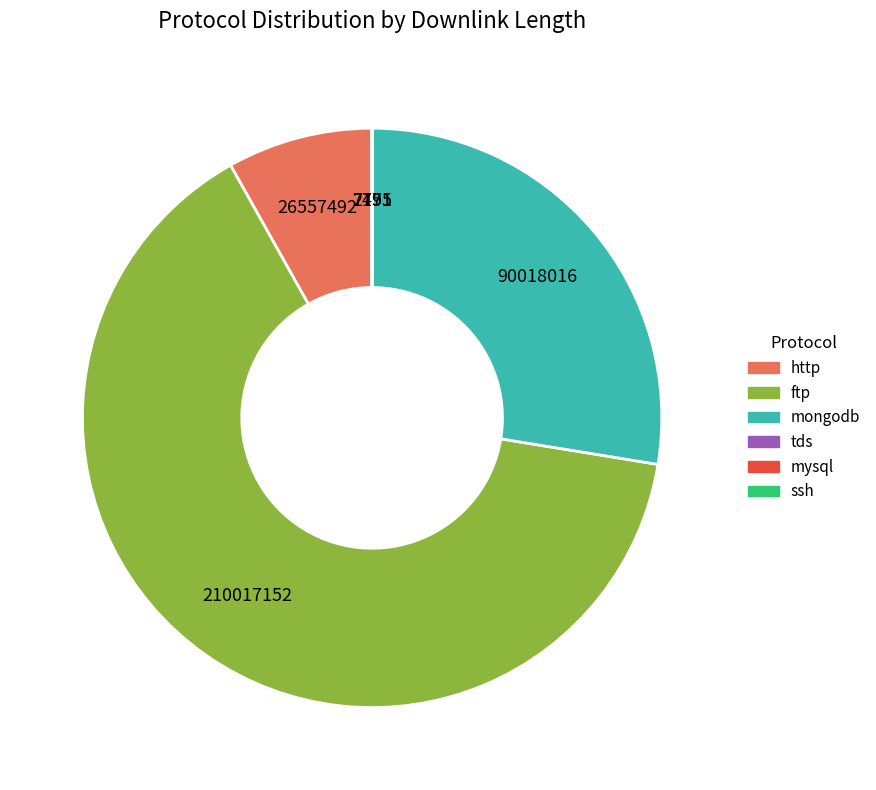

Is it true that ftp is 64% of the pie?

True